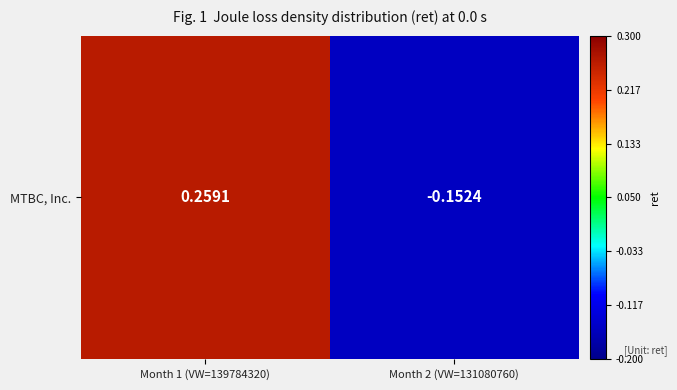

Reading left to right, transcribe all the data shown in this chart.

0.3	-0.2